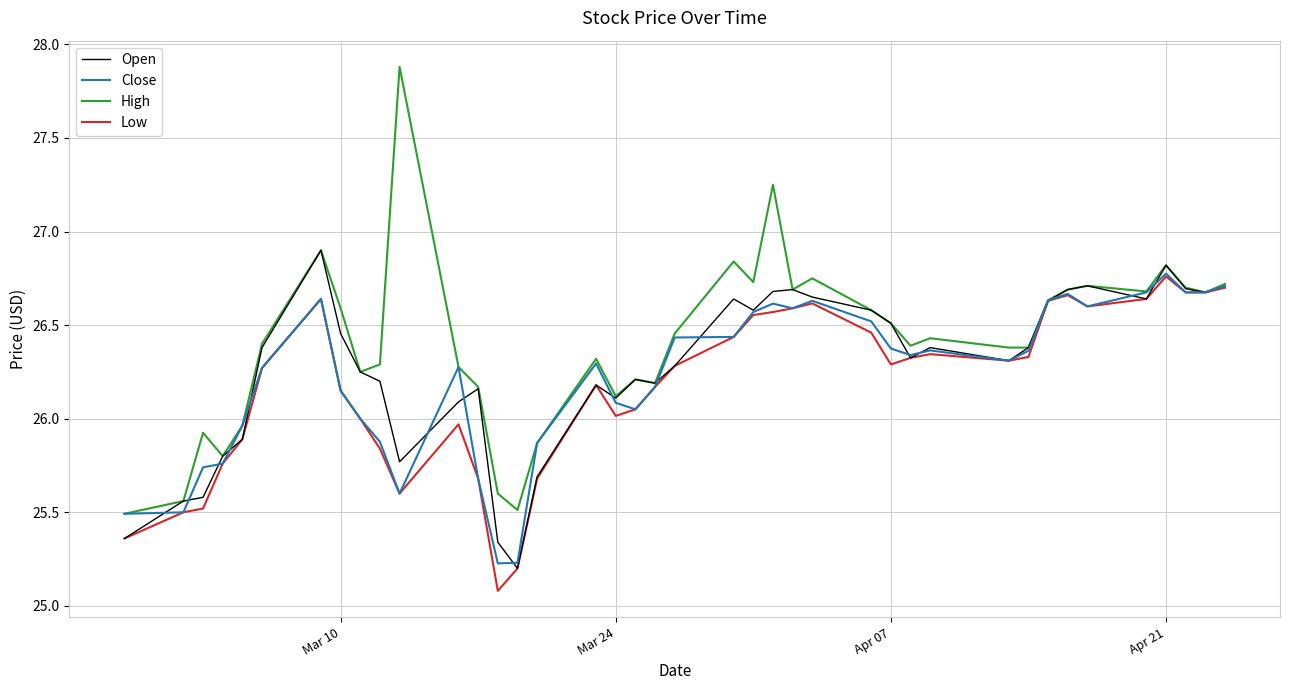

What is the minimum value for Low?

25.1